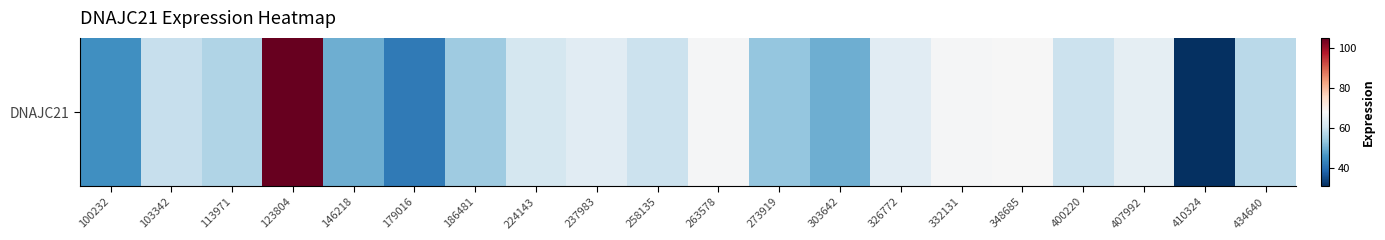

What is the average value?

59.3